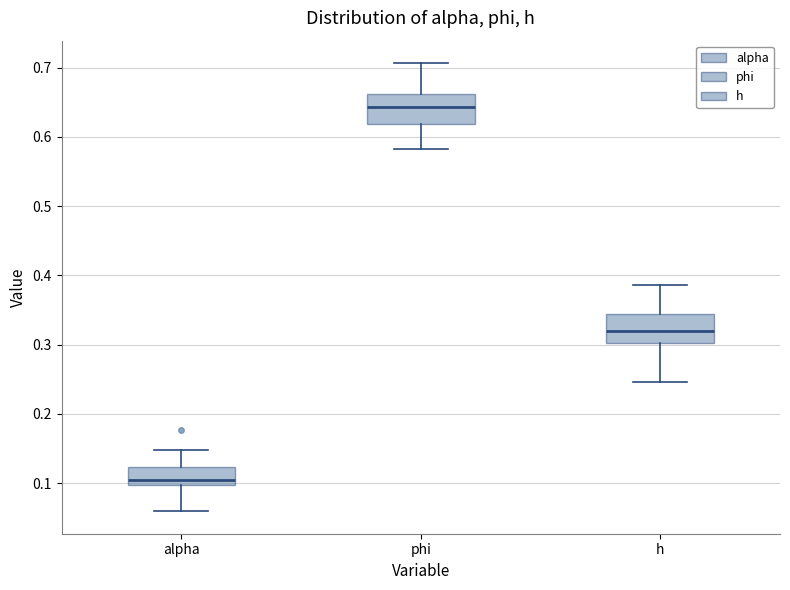

Reading left to right, read every box against the y-axis: the position of its median line, the range the box covers, and the ends of its whiskers. The values are not printed on the chart, so give them approximately, as read against the axis.

alpha: median 0.10 (just above the box's lower edge), box 0.10 to 0.12, whiskers 0.06 to 0.15
phi: median 0.64, box 0.62 to 0.66, whiskers 0.58 to 0.71
h: median 0.32, box 0.30 to 0.34, whiskers 0.25 to 0.39